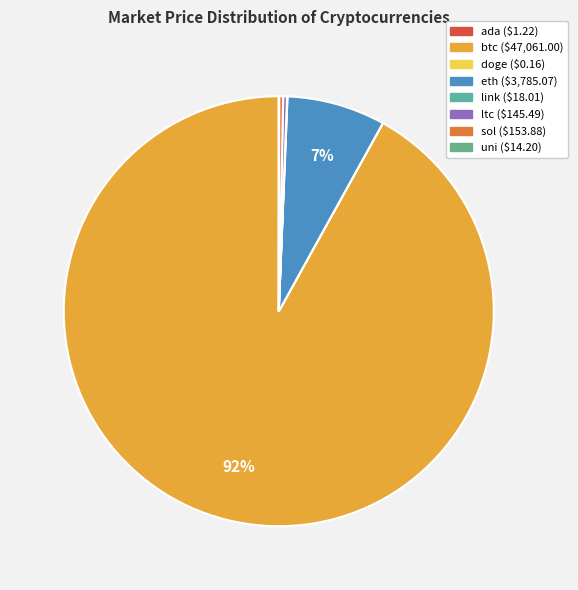

How much of the chart is everything except ltc?

99.7%